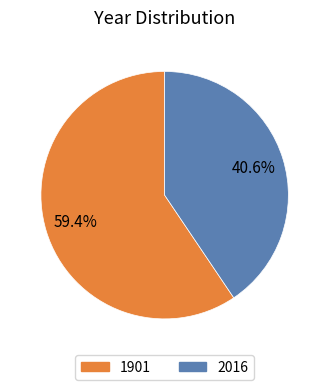

To the nearest percent, what is the combined percentage of 2016 and 1901?

100%